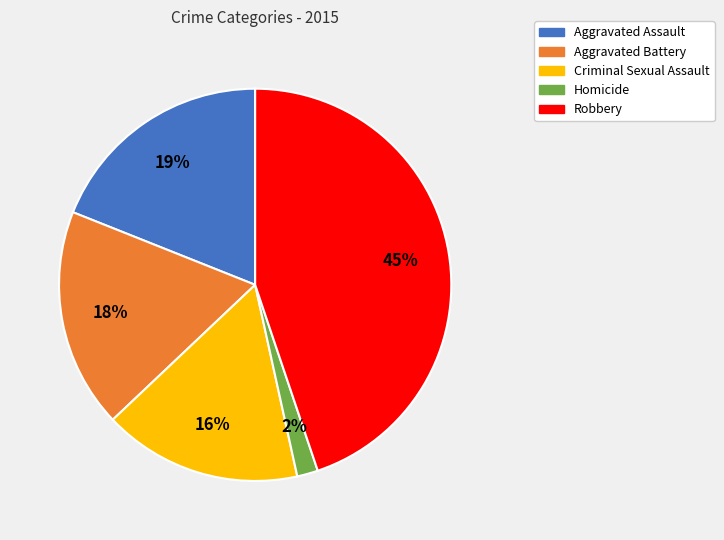

Approximately how many times larger is the value at Aggravated Battery compared to Criminal Sexual Assault?

1.1